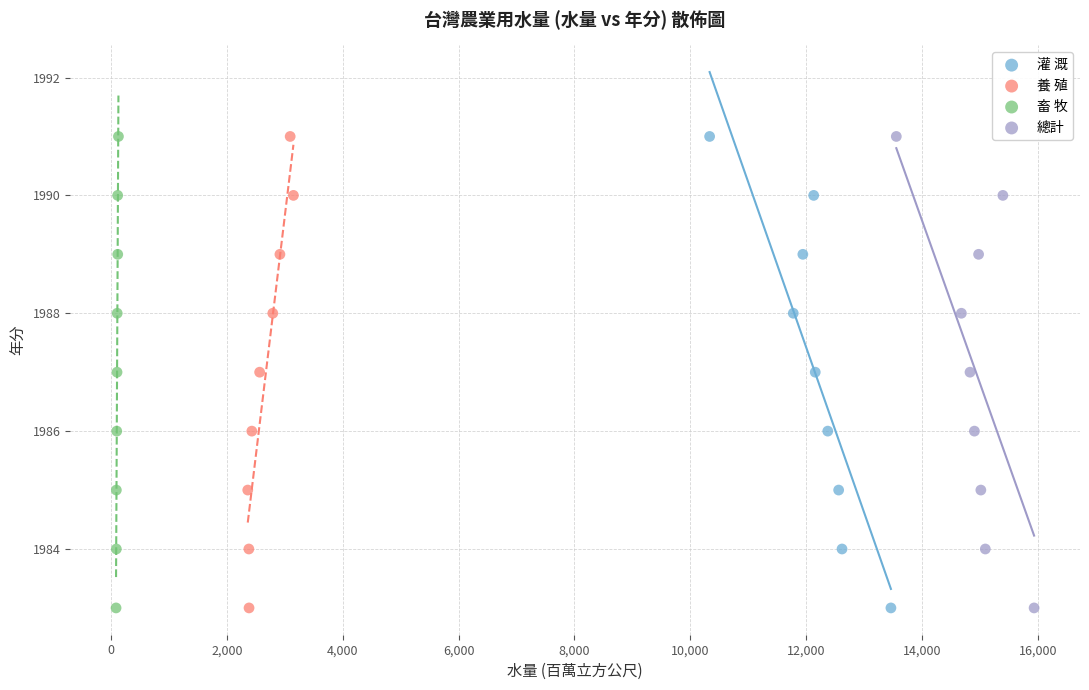

What are all the series names shown in the legend?

灌 溉, 養 殖, 畜 牧, 總計